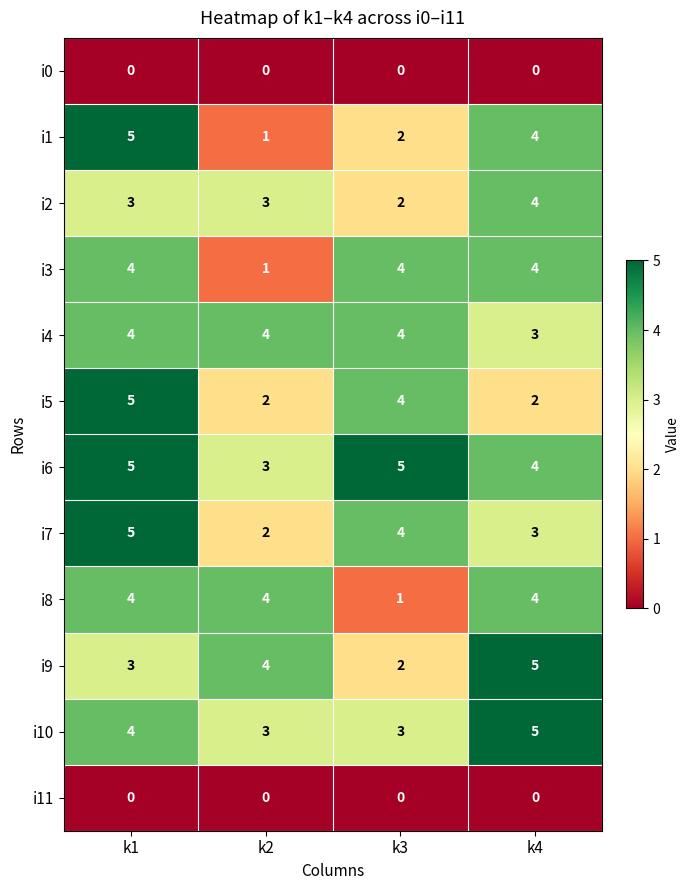

At which category is the sum across all series the highest?

k1